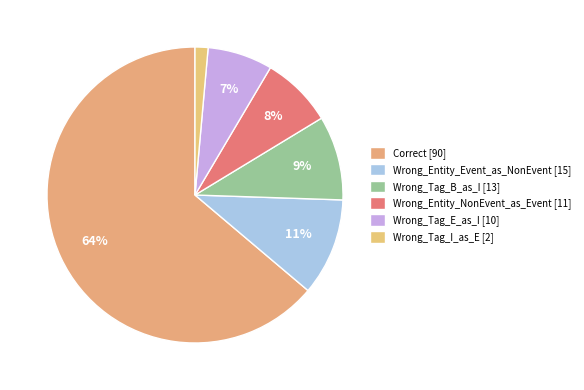

How many segments does this pie chart have?

6